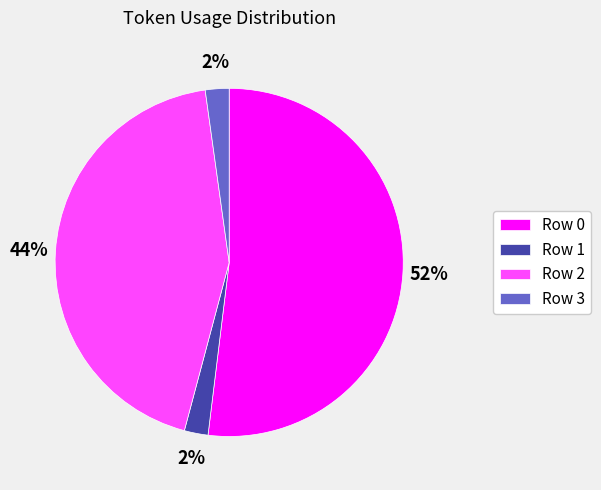

True or false: Row 0 accounts for 52% of the total.

True